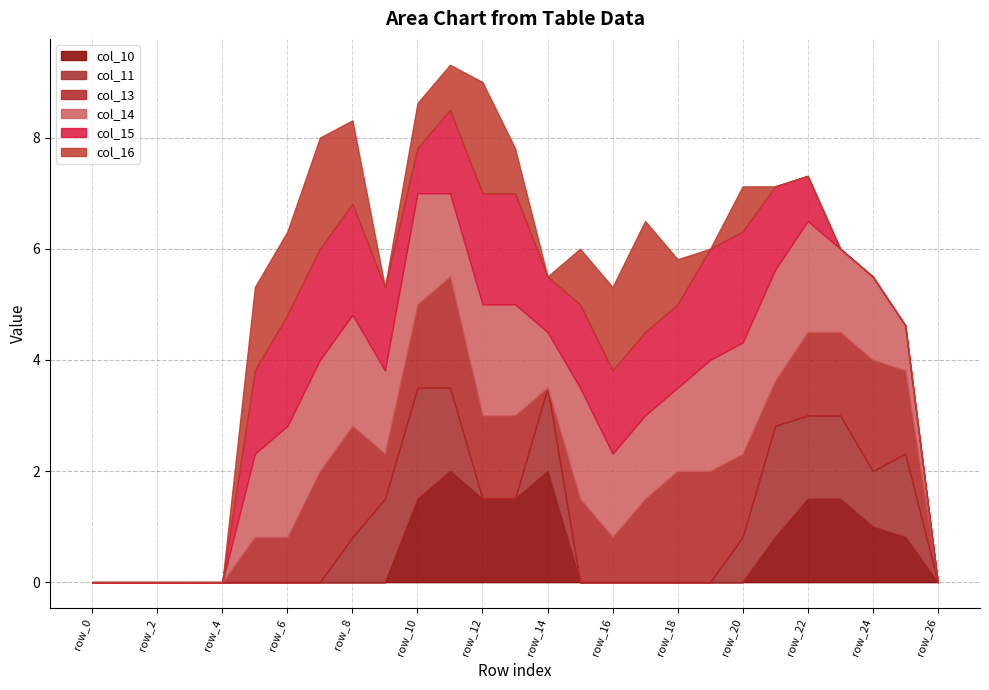

Where is the first local maximum for col_16?

row_7